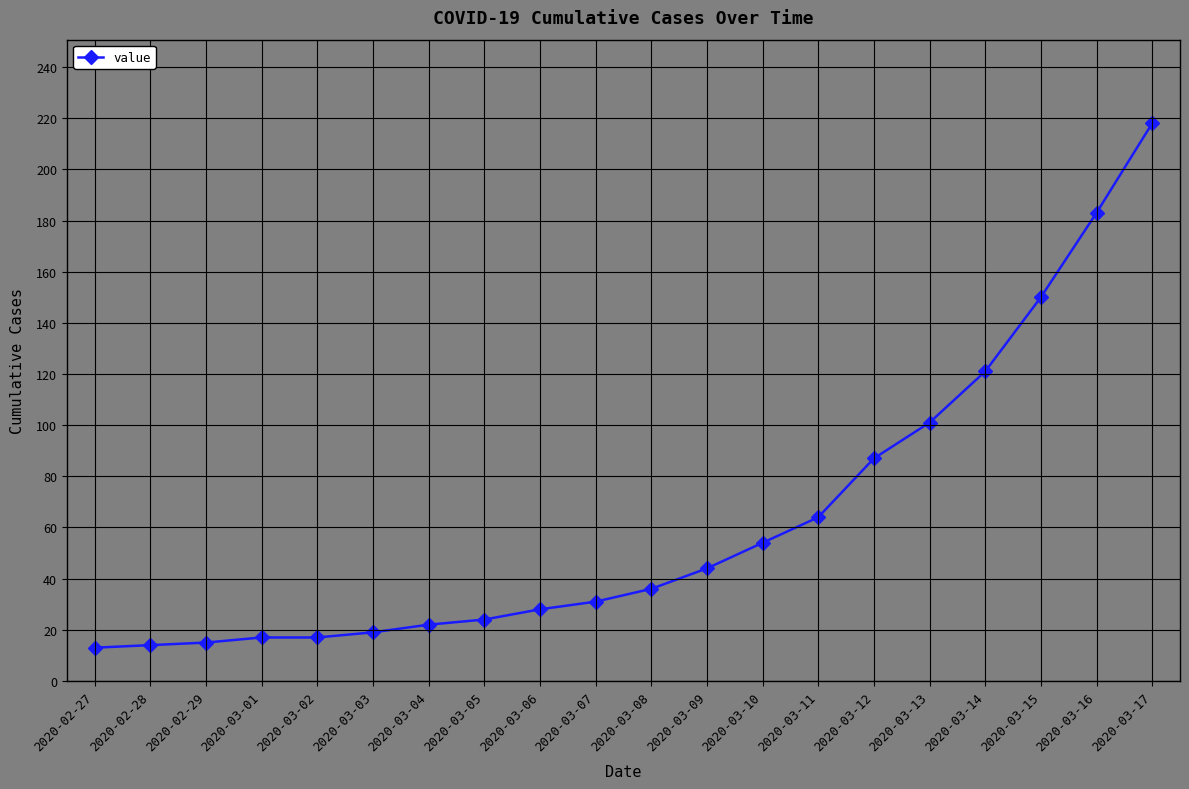

What is the value of the 13th point from the left?

54